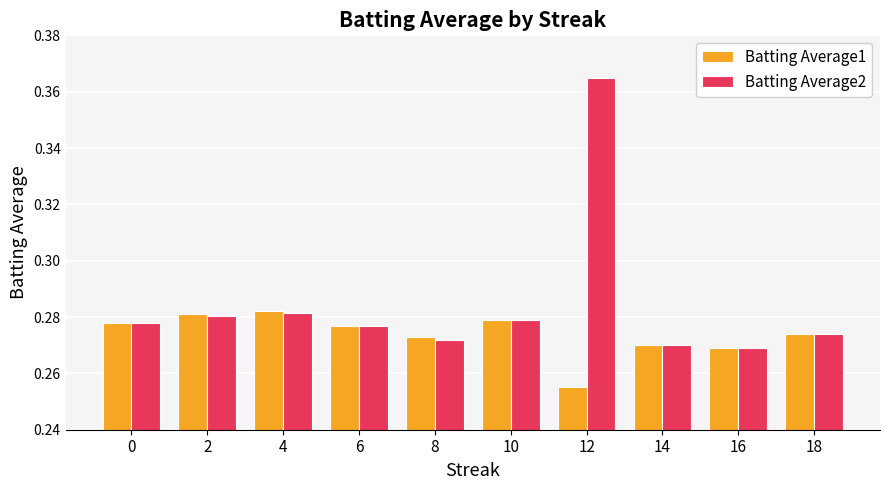

What is the sum of the Batting Average2 values at 12 and 6?

0.6